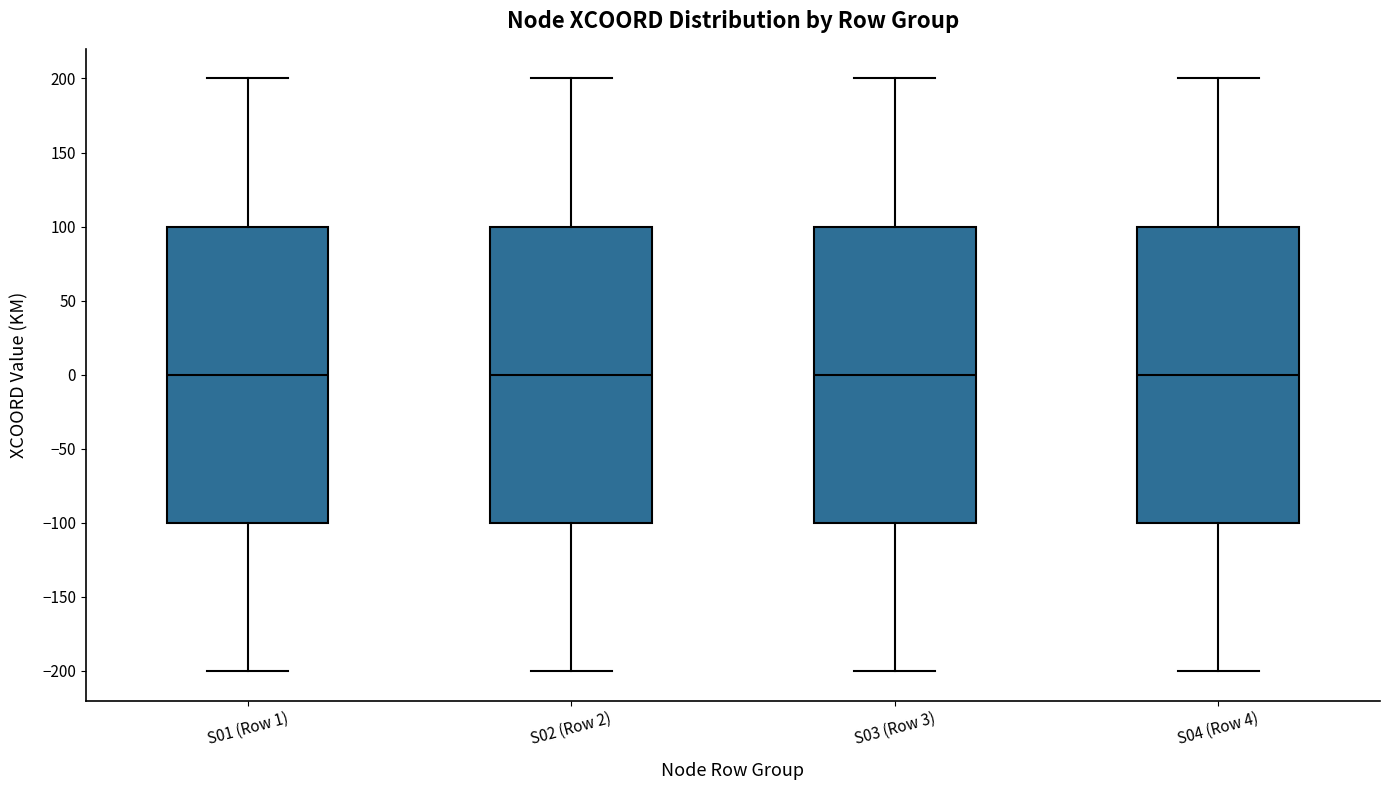

Reading left to right, transcribe this box plot: for each box, give where its median line is, the range the box spans, and where its two whiskers end, as read against the y-axis. The values are not printed on the chart, so give them approximately, as read against the axis.

S01 (Row 1): median 0, box -100 to 100, whiskers -200 to 200
S02 (Row 2): median 0, box -100 to 100, whiskers -200 to 200
S03 (Row 3): median 0, box -100 to 100, whiskers -200 to 200
S04 (Row 4): median 0, box -100 to 100, whiskers -200 to 200